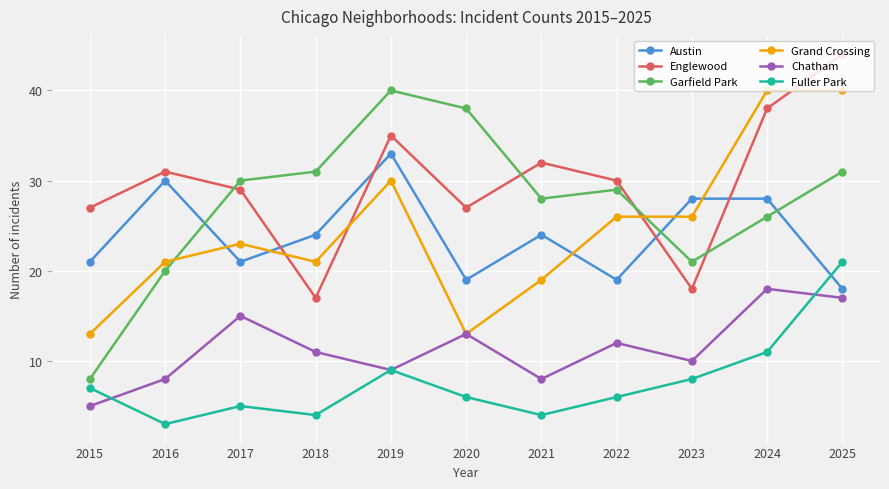

Is the value of Fuller Park at 2022 greater than the value of Austin at 2016?

No